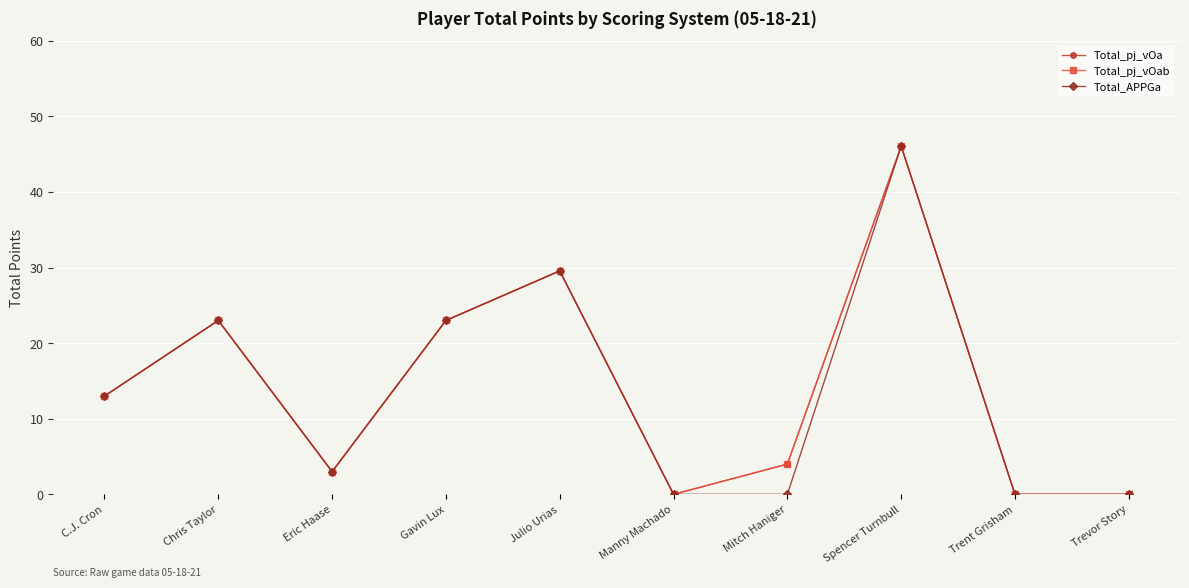

Is this an area chart (filled region under the line)?

No